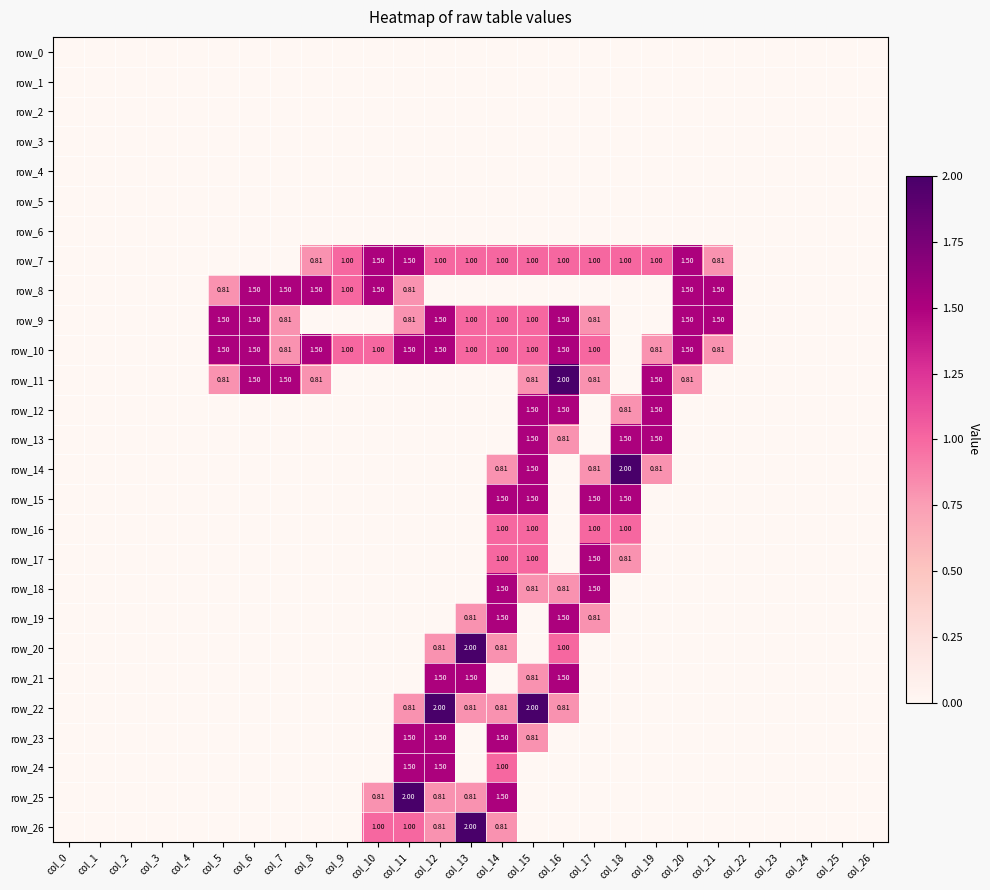

How many distinct data groups are displayed?

27